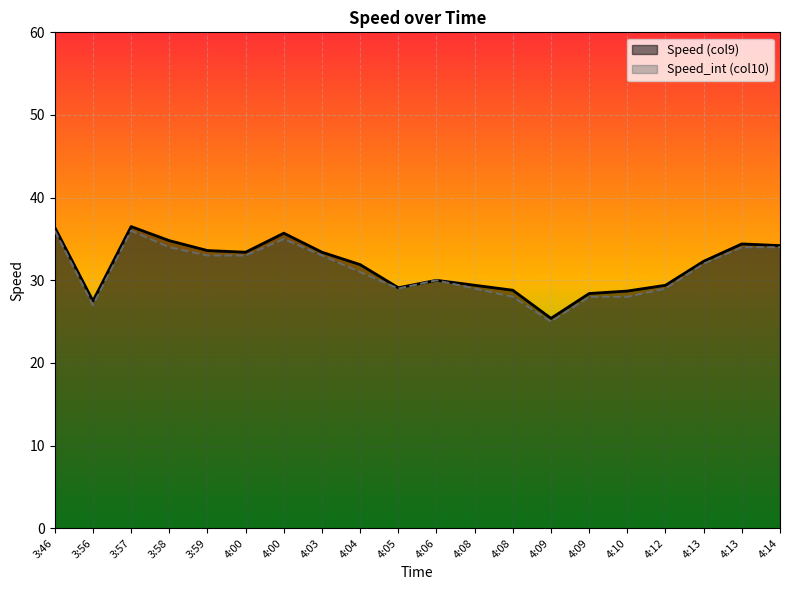

What is the value of the Speed (col9) point at the 1st from the left?

36.4